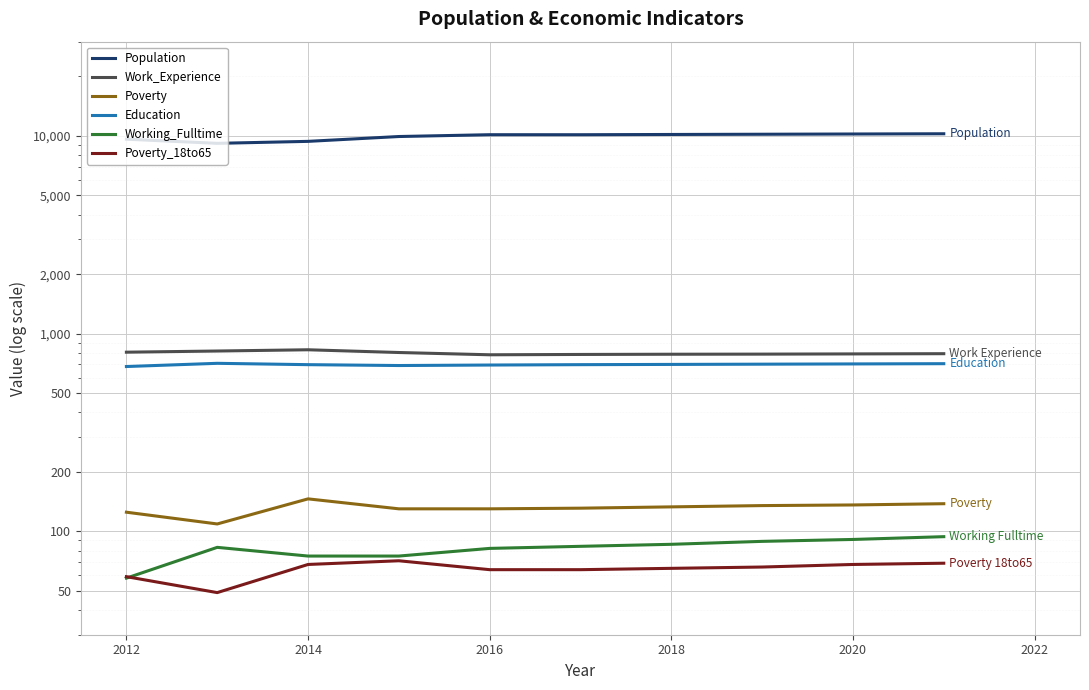

How many distinct data groups are displayed?

6